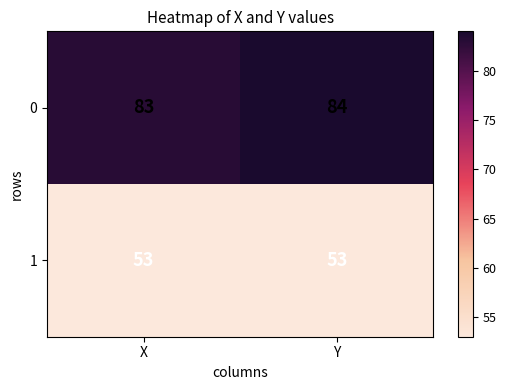

How many series are shown in this chart?

2